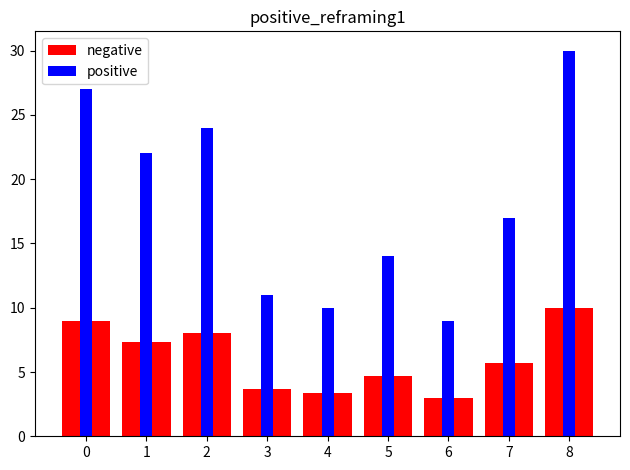

How many data points does each series have?

9